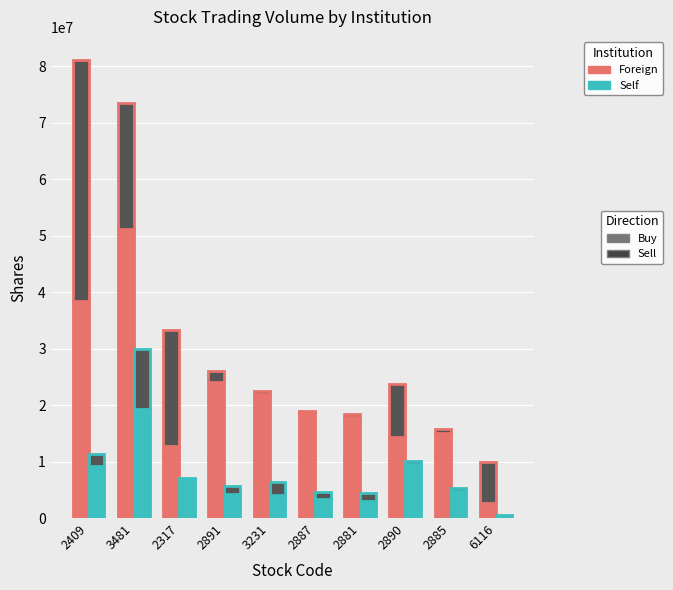

At how many categories does at least one series exceed 21674440?

4